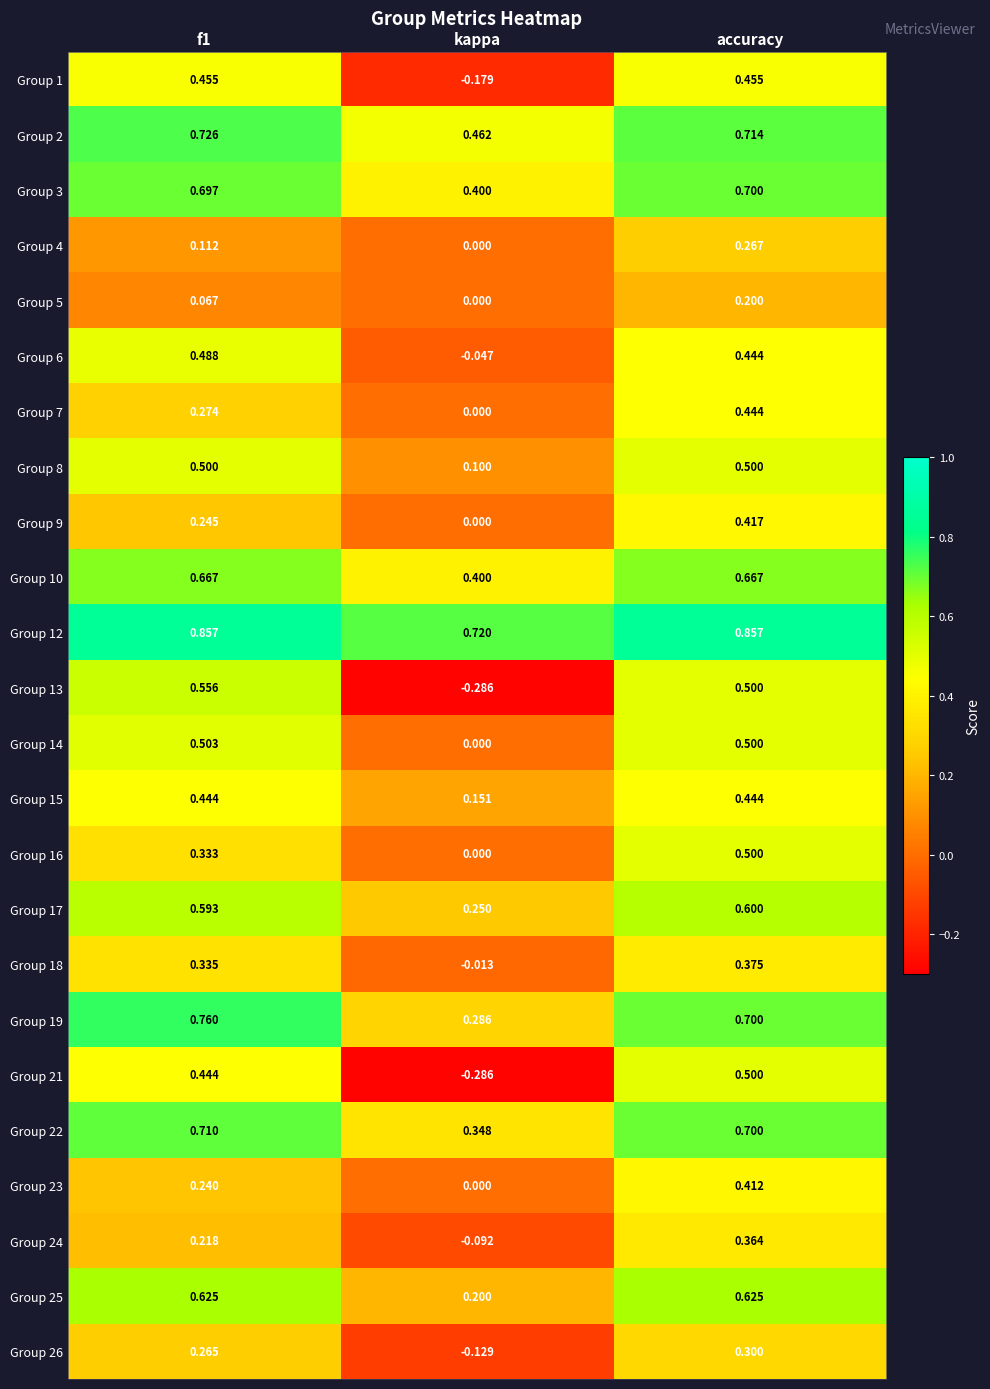

How many distinct data groups are displayed?

24